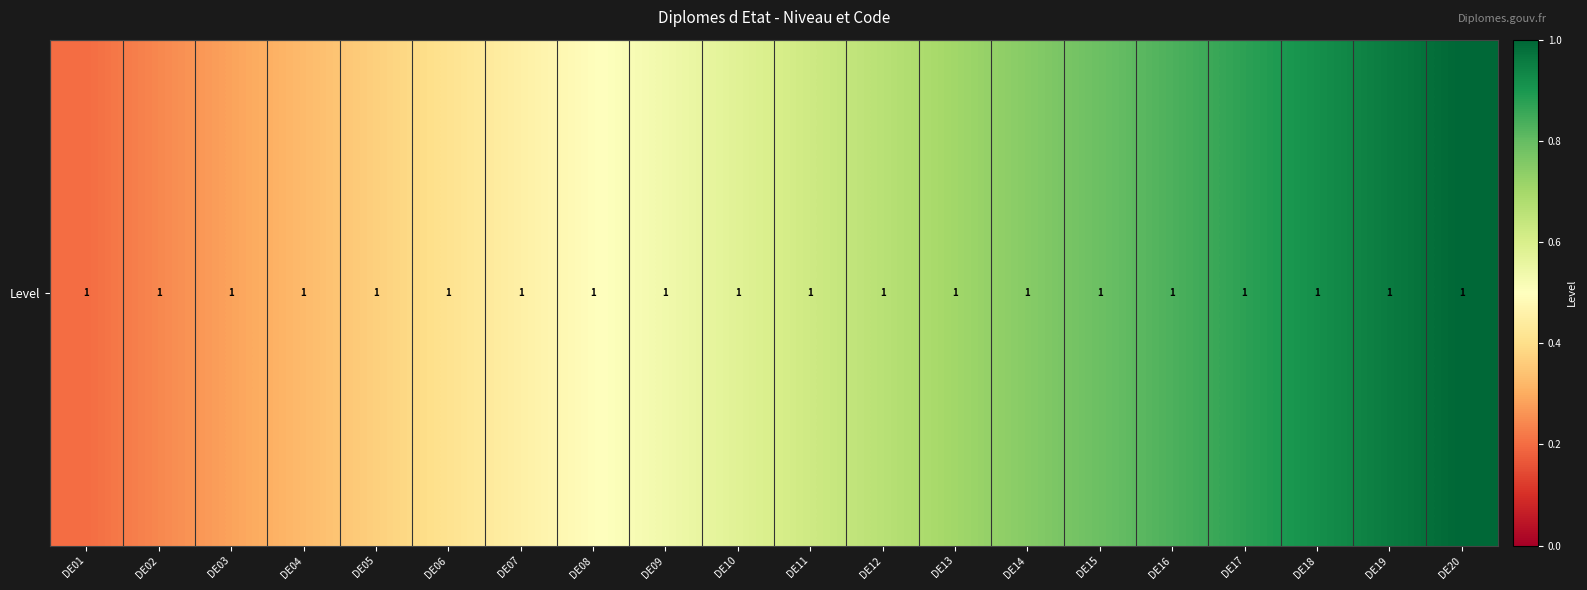

What is the maximum value shown in the chart?

1.0